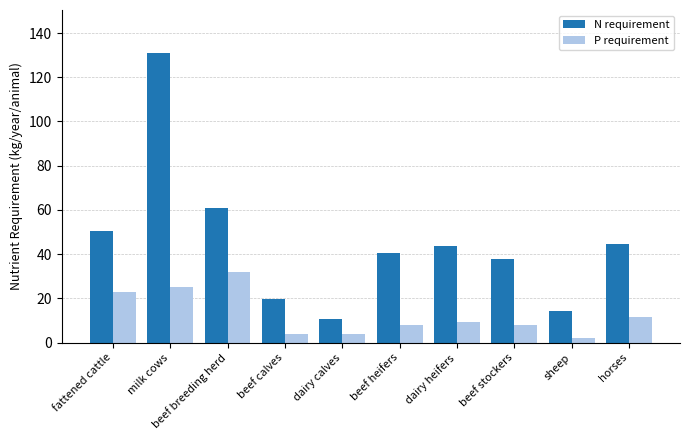

How many bars are there in total?

20